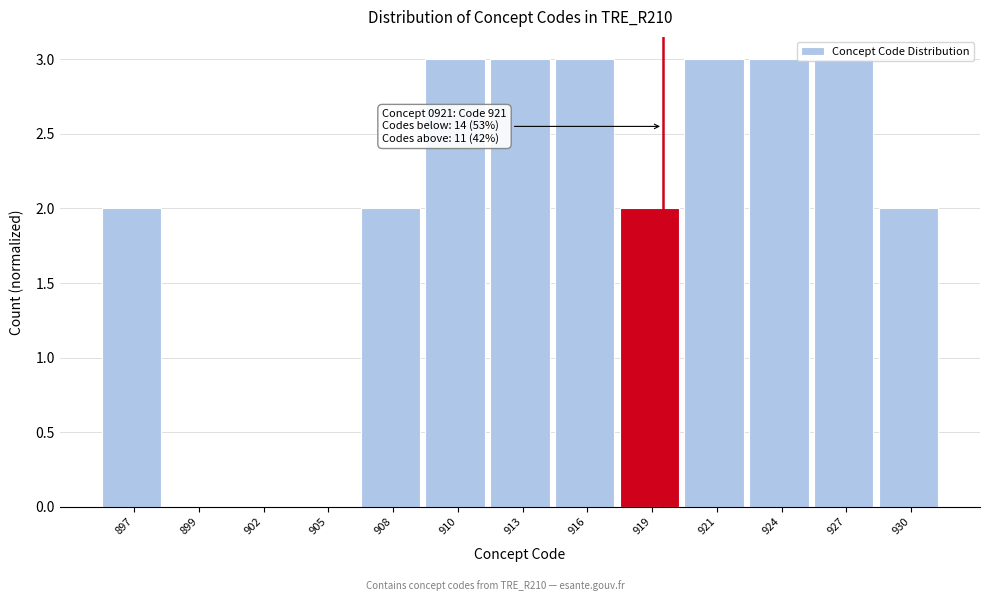

What is the maximum value shown in the chart?

3